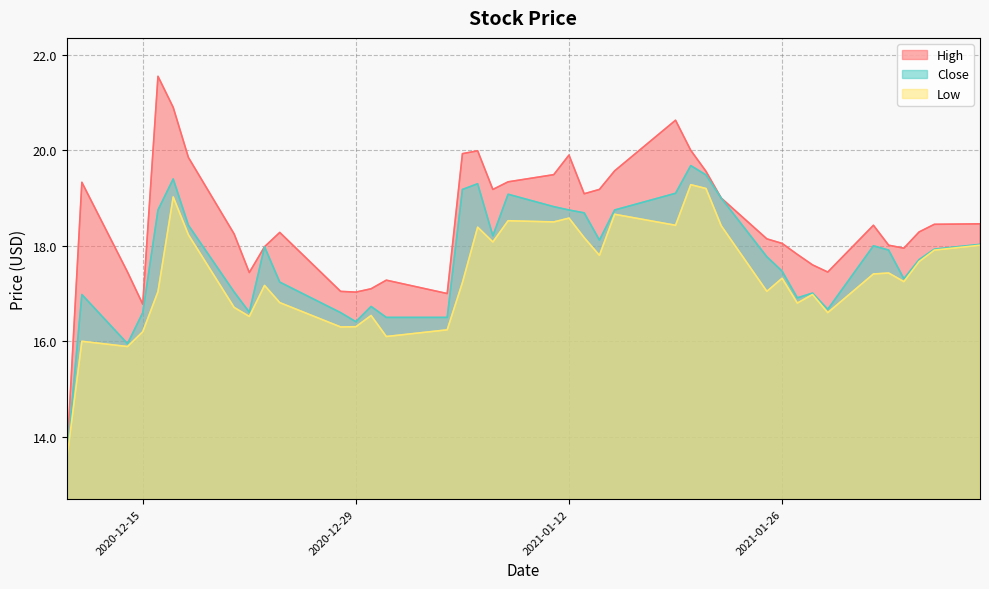

Between 2020-12-31 and 2021-01-14, which is larger?

2021-01-14